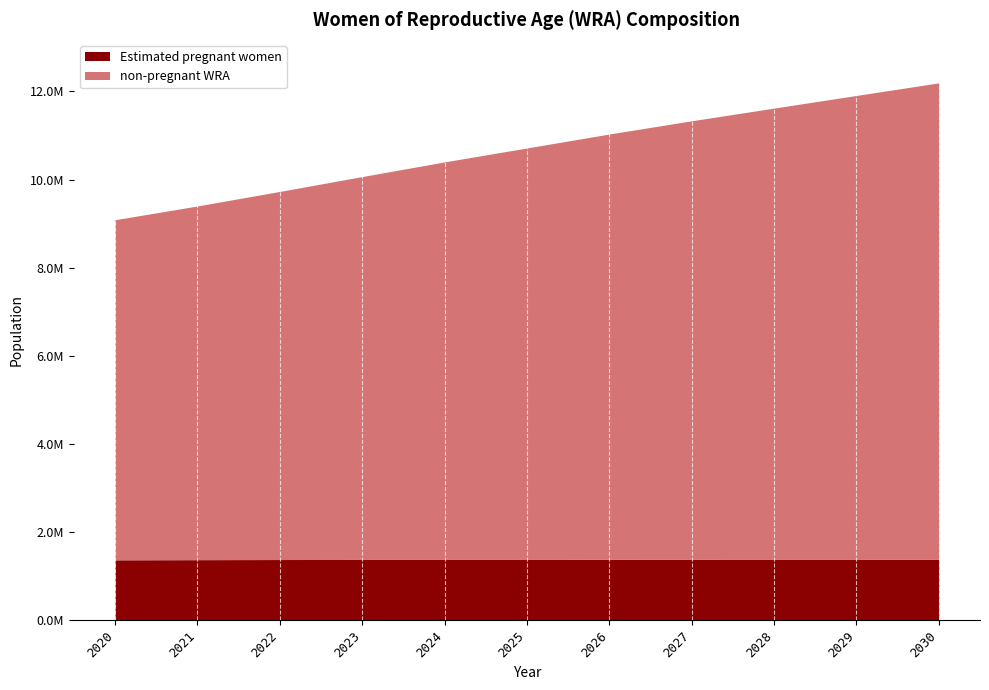

Is the value of non-pregnant WRA at 2027 greater than the value of Estimated pregnant women at 2023?

Yes